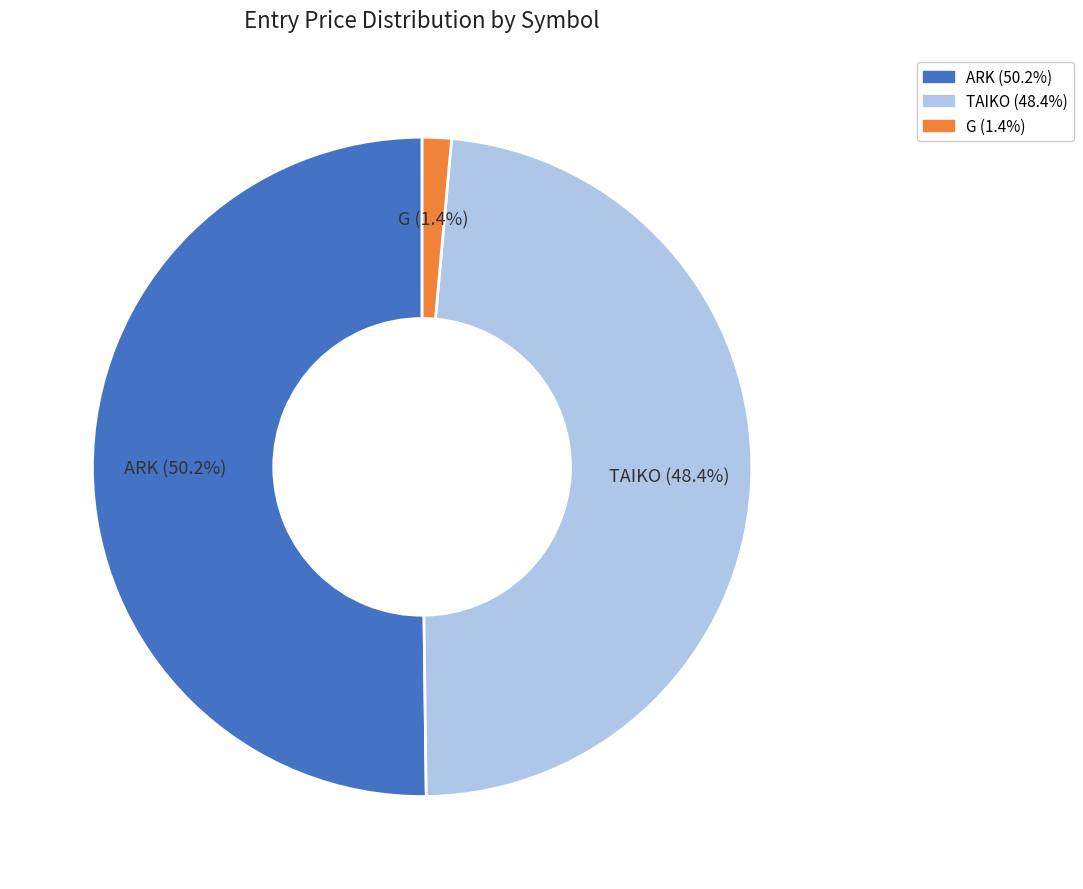

What is the smallest slice in the pie chart?

G